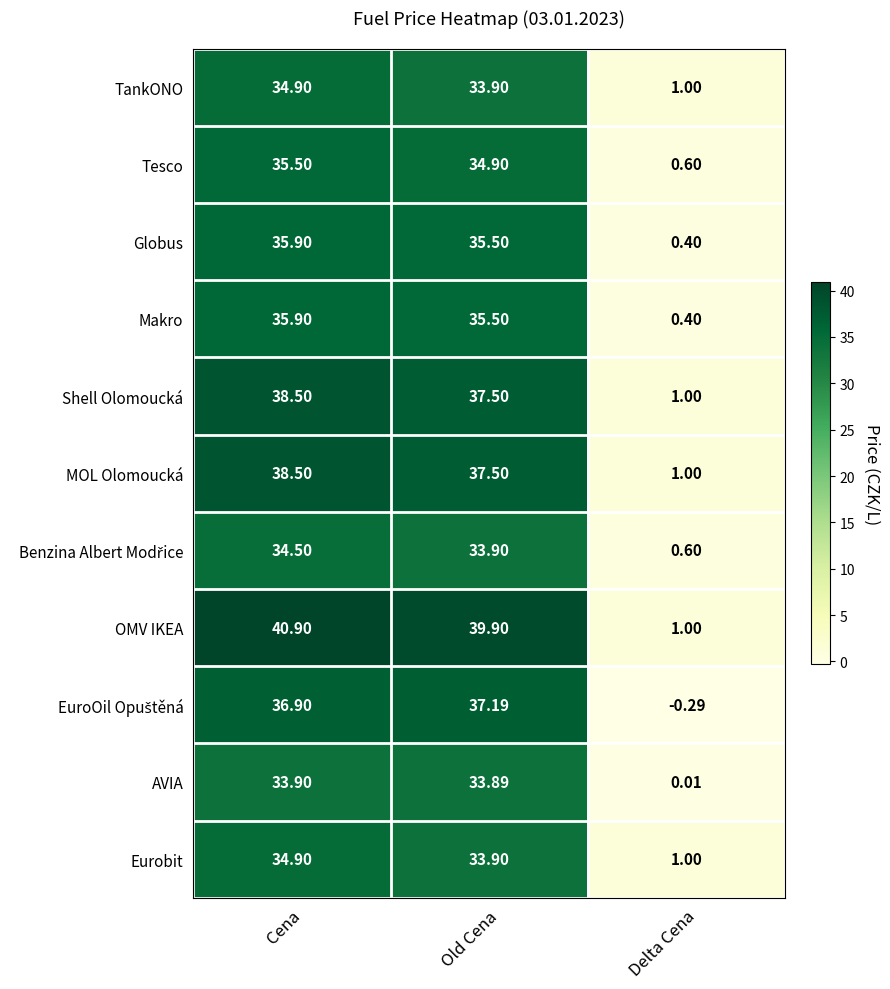

Between Old Cena and Delta Cena, which series saw the biggest shift?

OMV IKEA